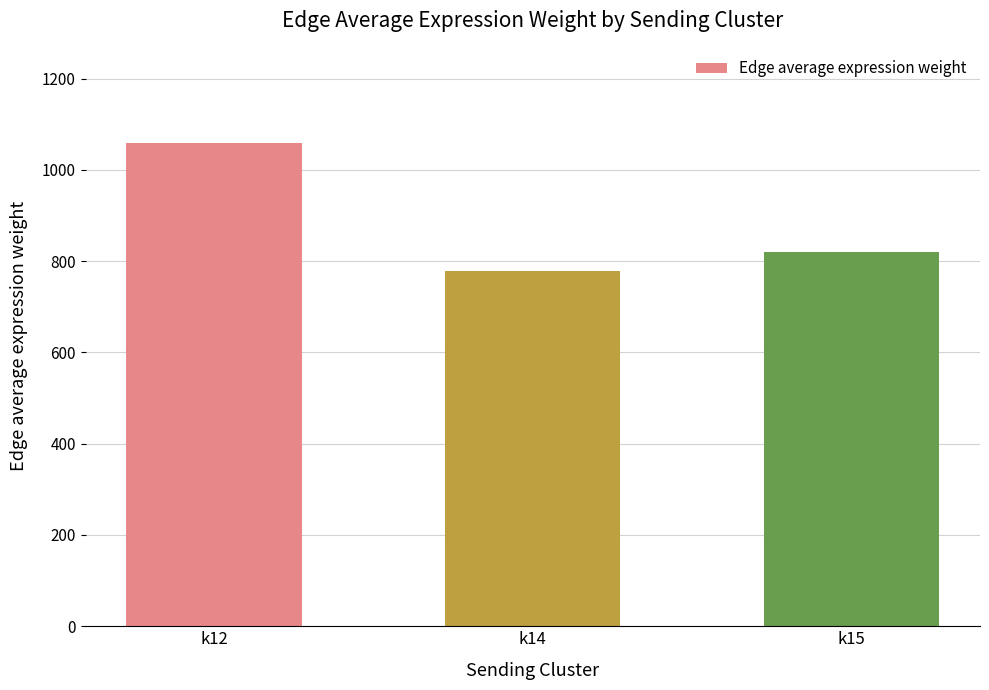

What is the ratio of the value at k15 to the value at k12?

0.8